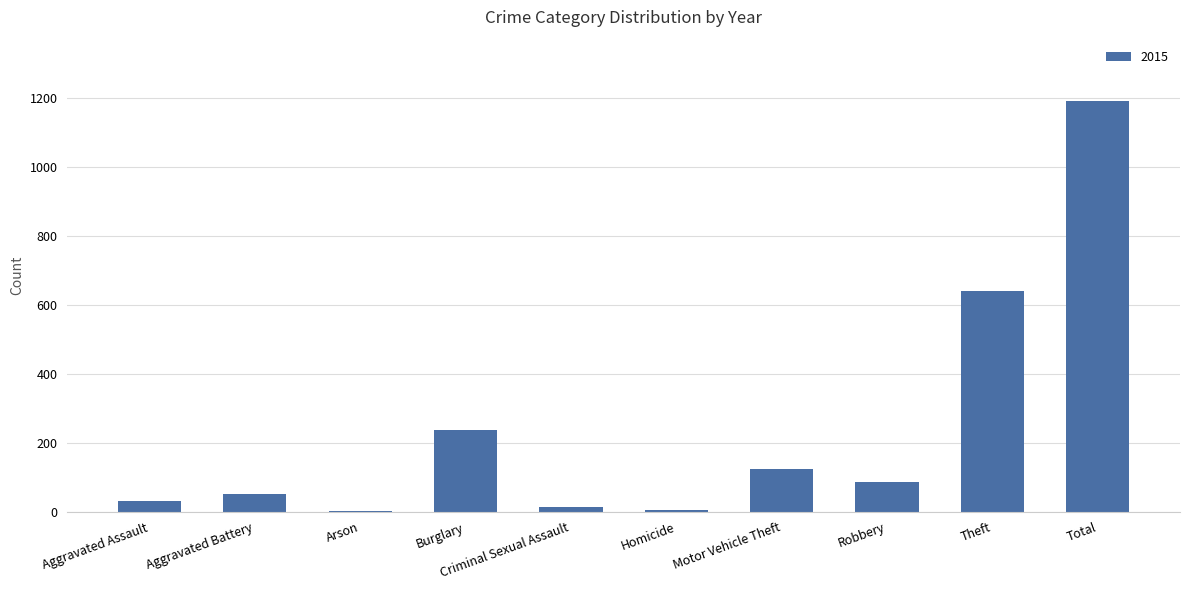

What is the sum of the values at Total and Motor Vehicle Theft?

1315